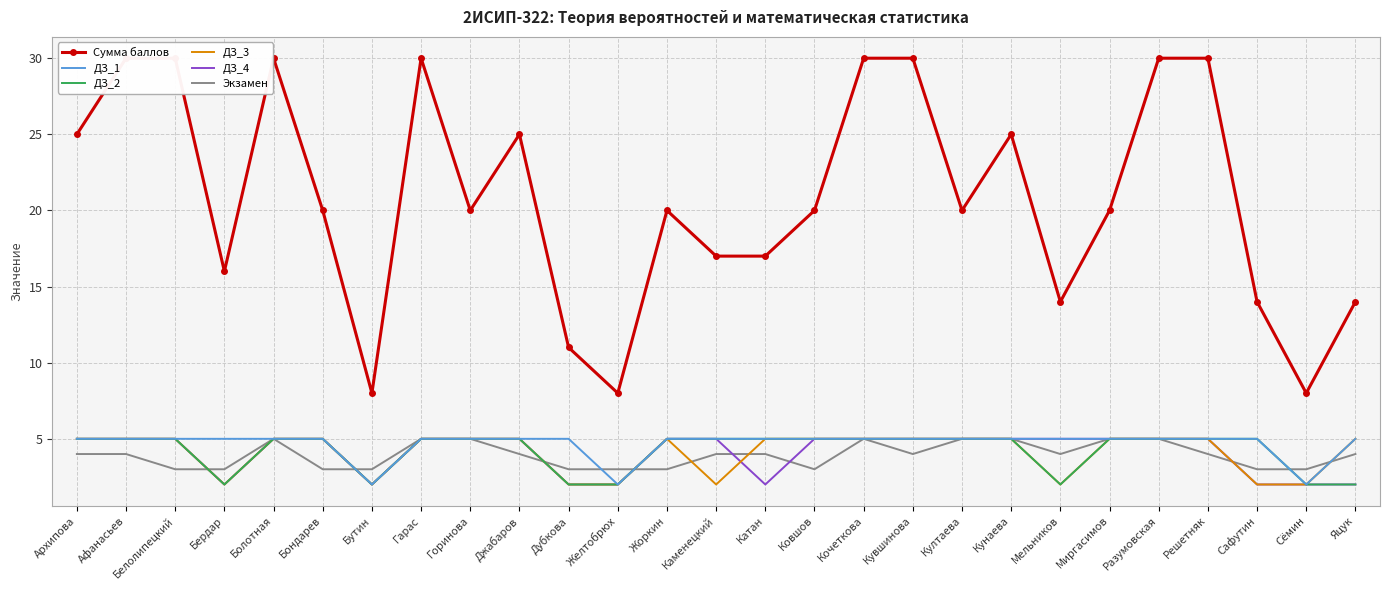

At which category does Сумма баллов reach its first local peak?

Болотная